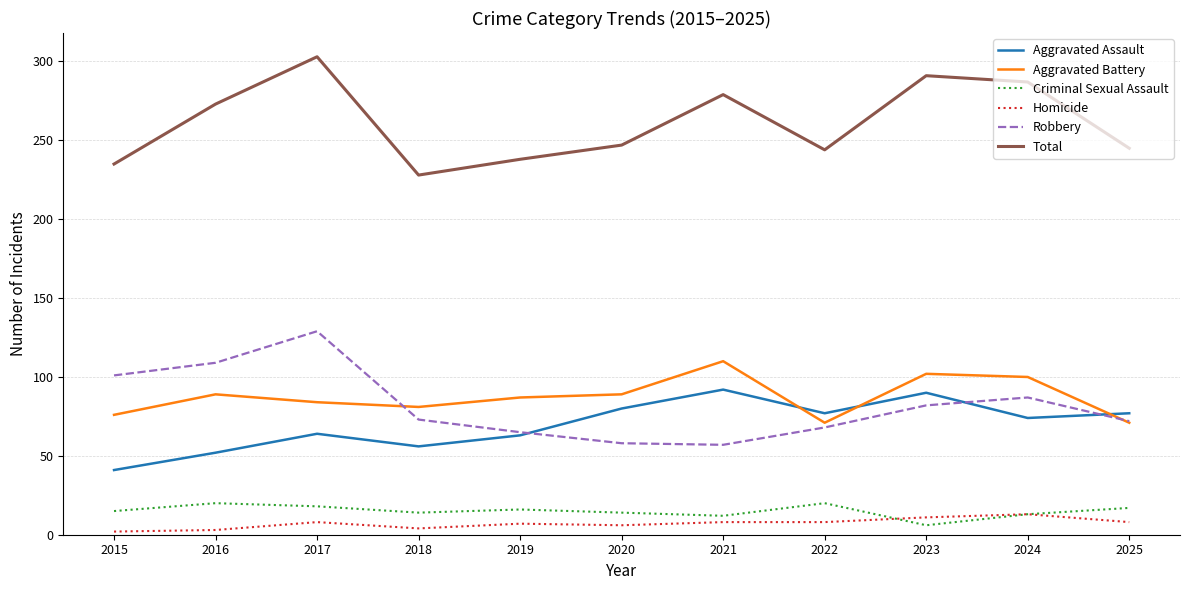

True or false: Robbery and Total intersect in this chart.

False